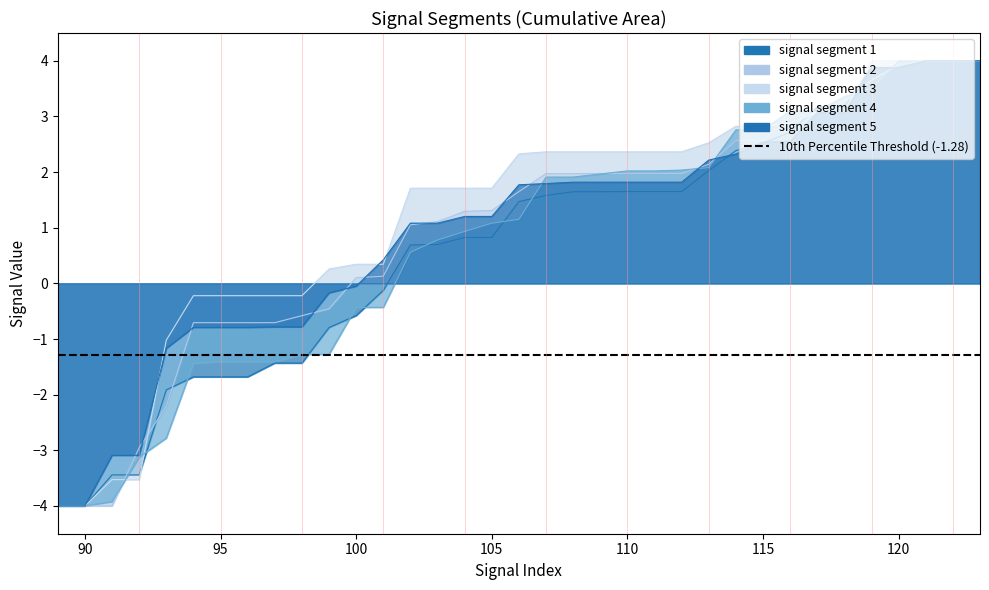

How many negative values does the signal segment 3 series have?

10